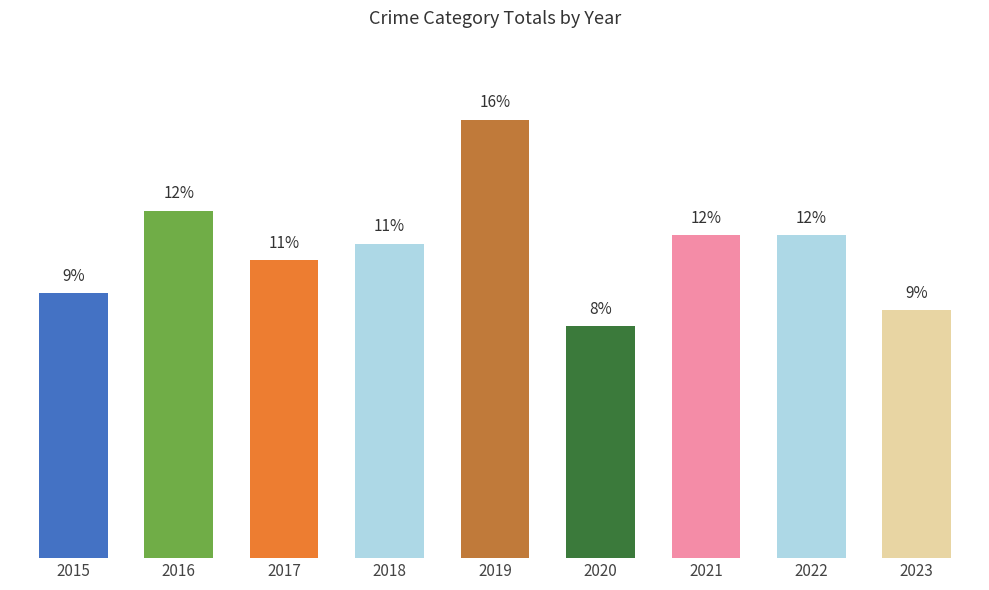

The value at 2018 is 15.5. True or false?

False